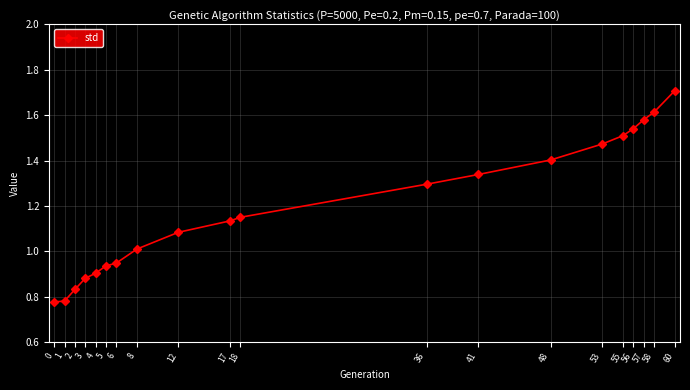

Which category has the highest value across all series?

60